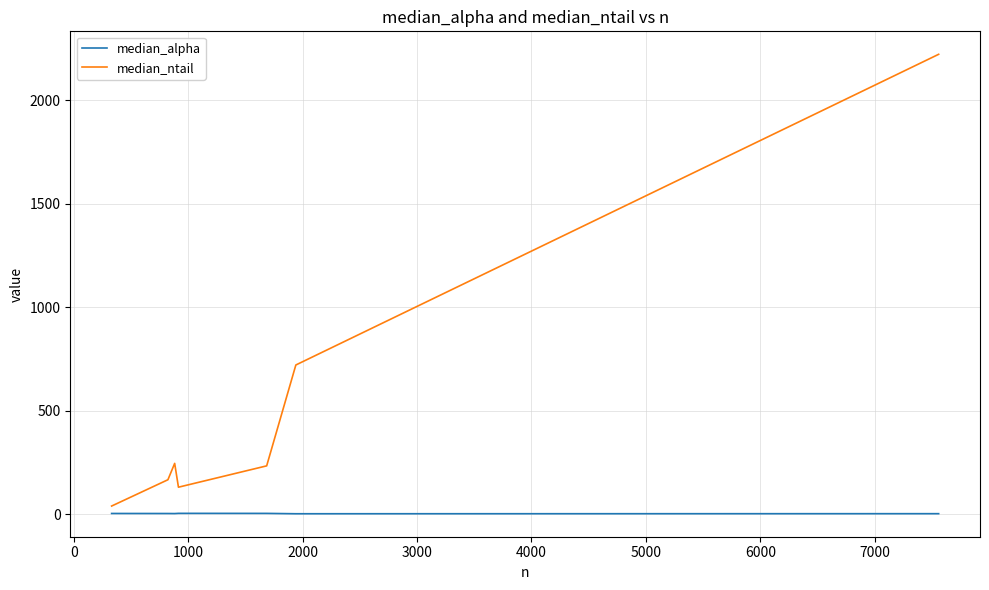

Which series has the largest total across all categories?

median_ntail